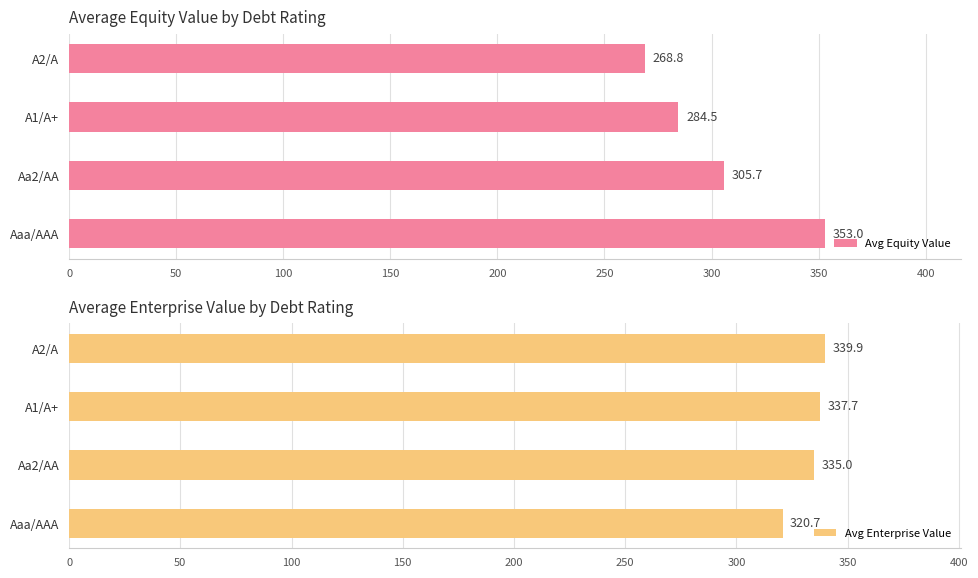

How many categories are shown in the chart?

4